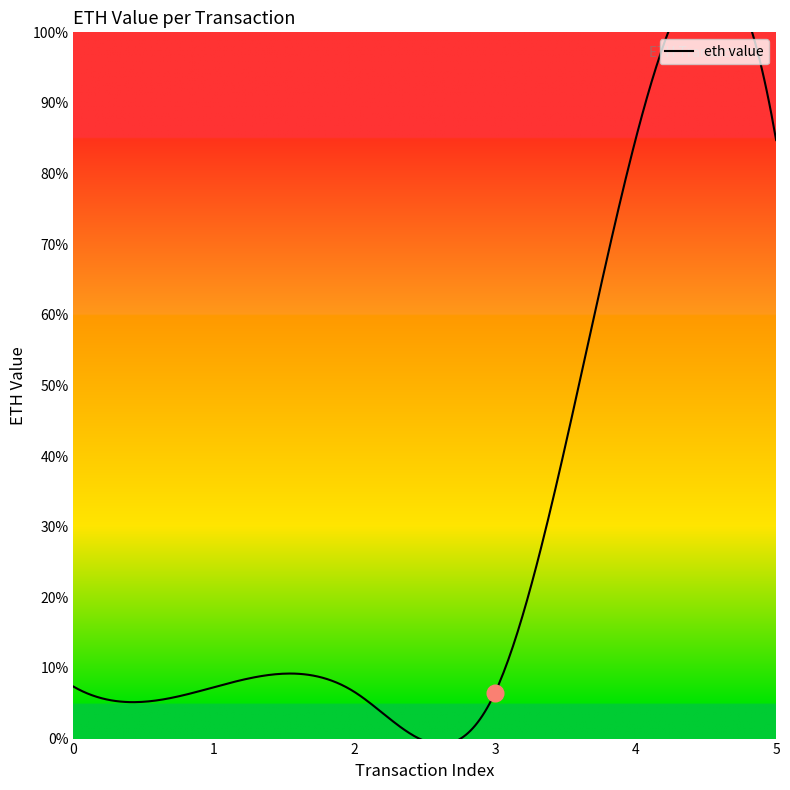

At which category does the chart reach its peak across all series?

4